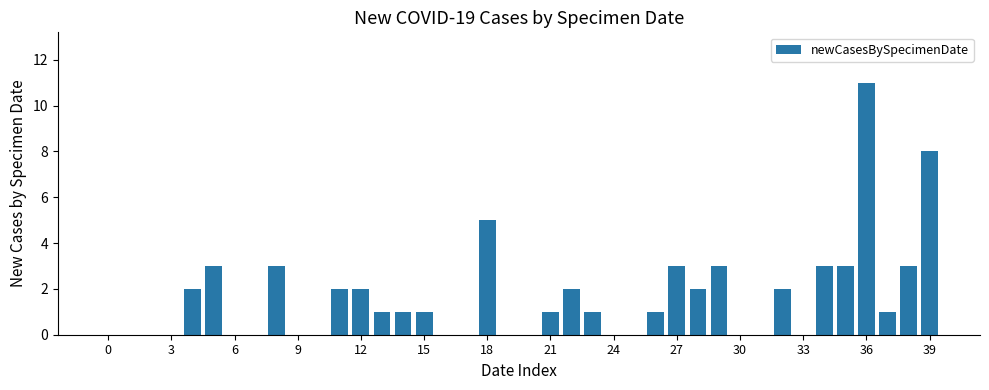

What is the sum of all values?

64